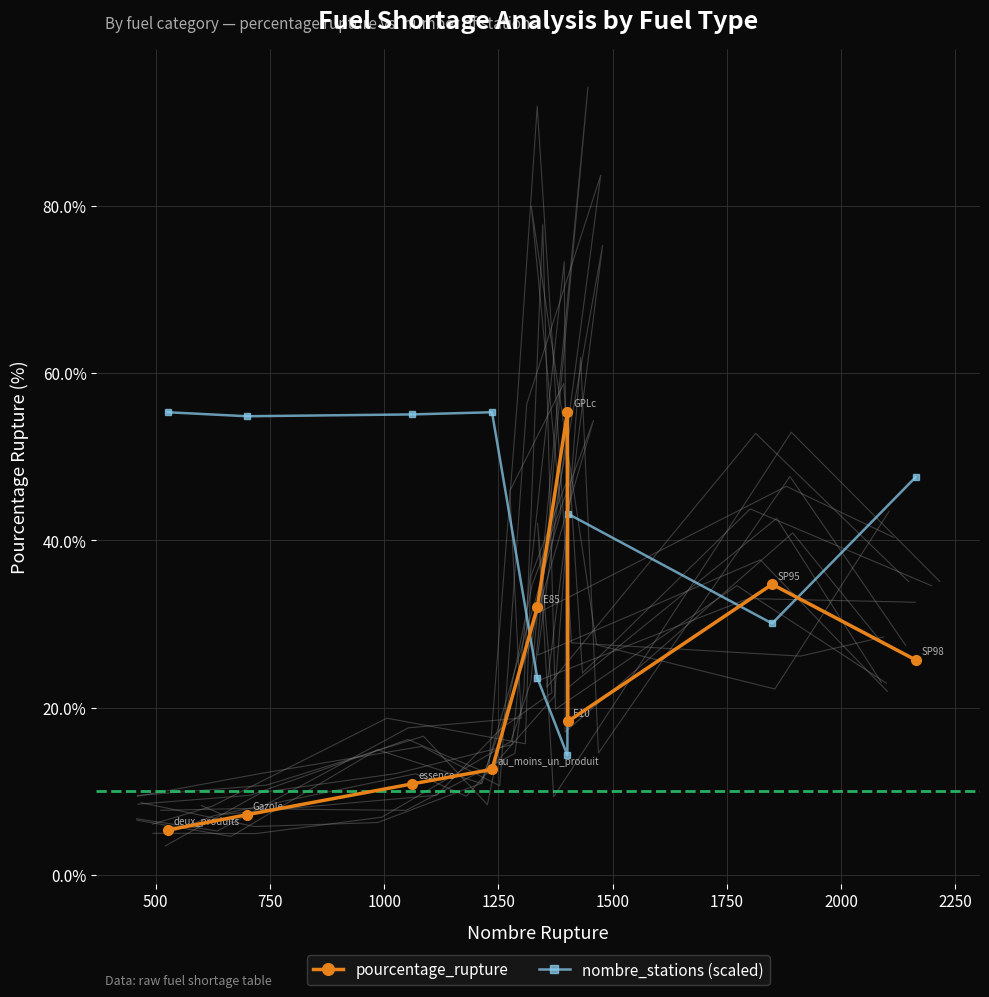

Which series ends up on top after the final intersection of pourcentage_rupture and nombre_stations (scaled)?

nombre_stations (scaled)